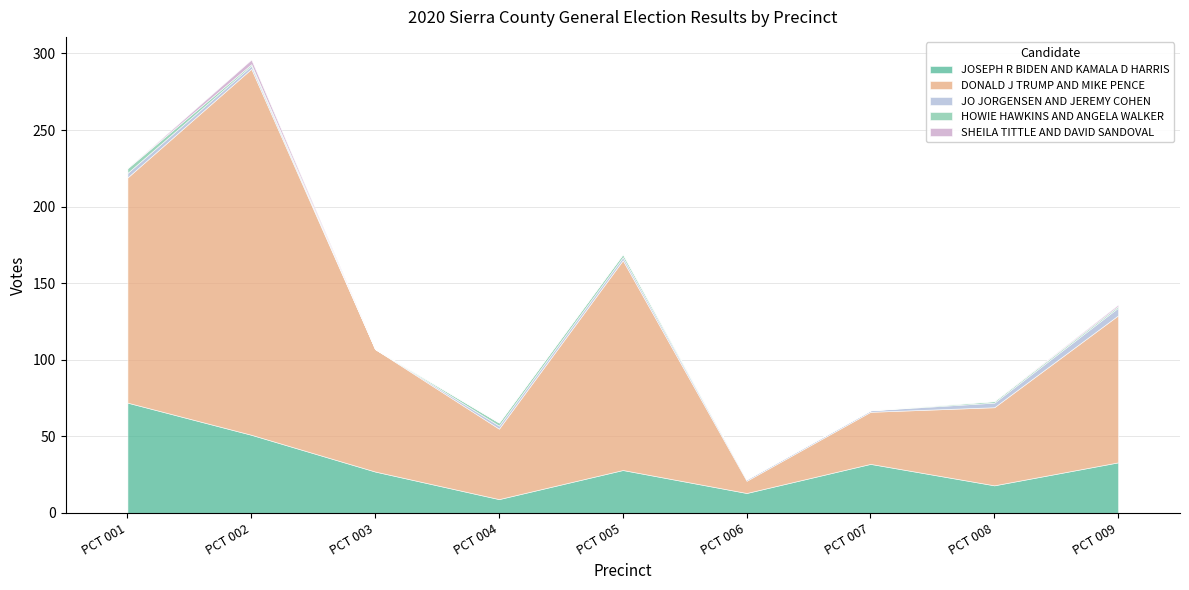

What is the value of the JO JORGENSEN AND JEREMY COHEN point at the 2nd from the left?

2